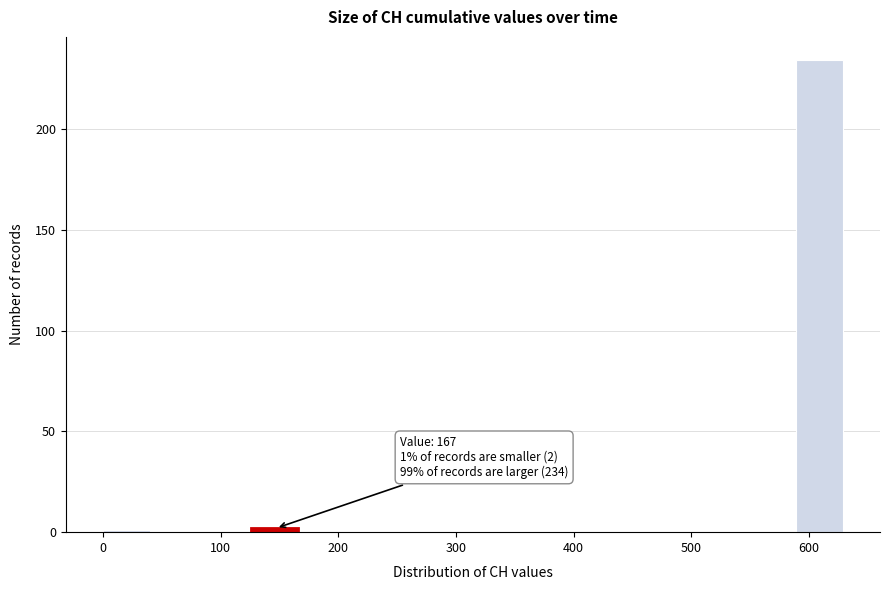

Over which range of the x-axis is the bar tallest?

590 to 630